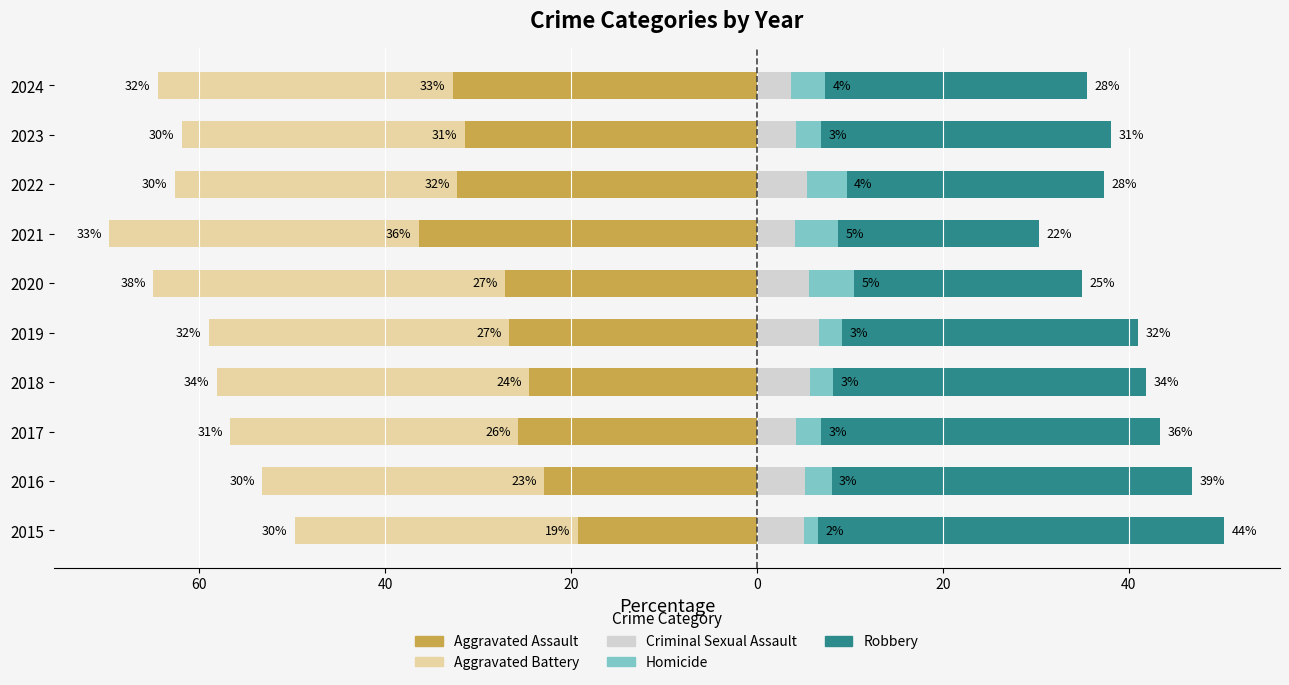

What is the total value across all series at 2019?

-17.9